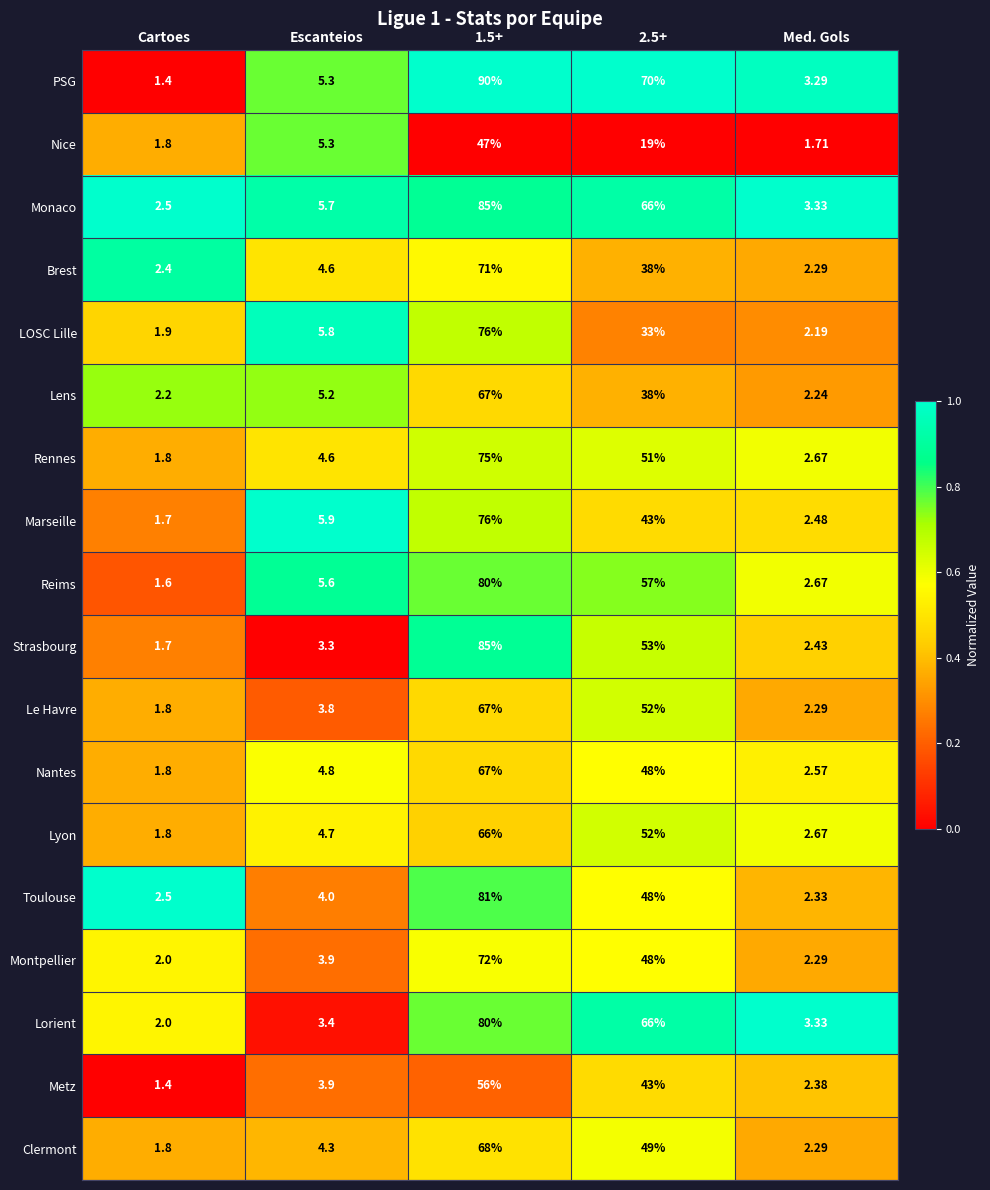

Where does the Nantes series first go above 4?

Escanteios